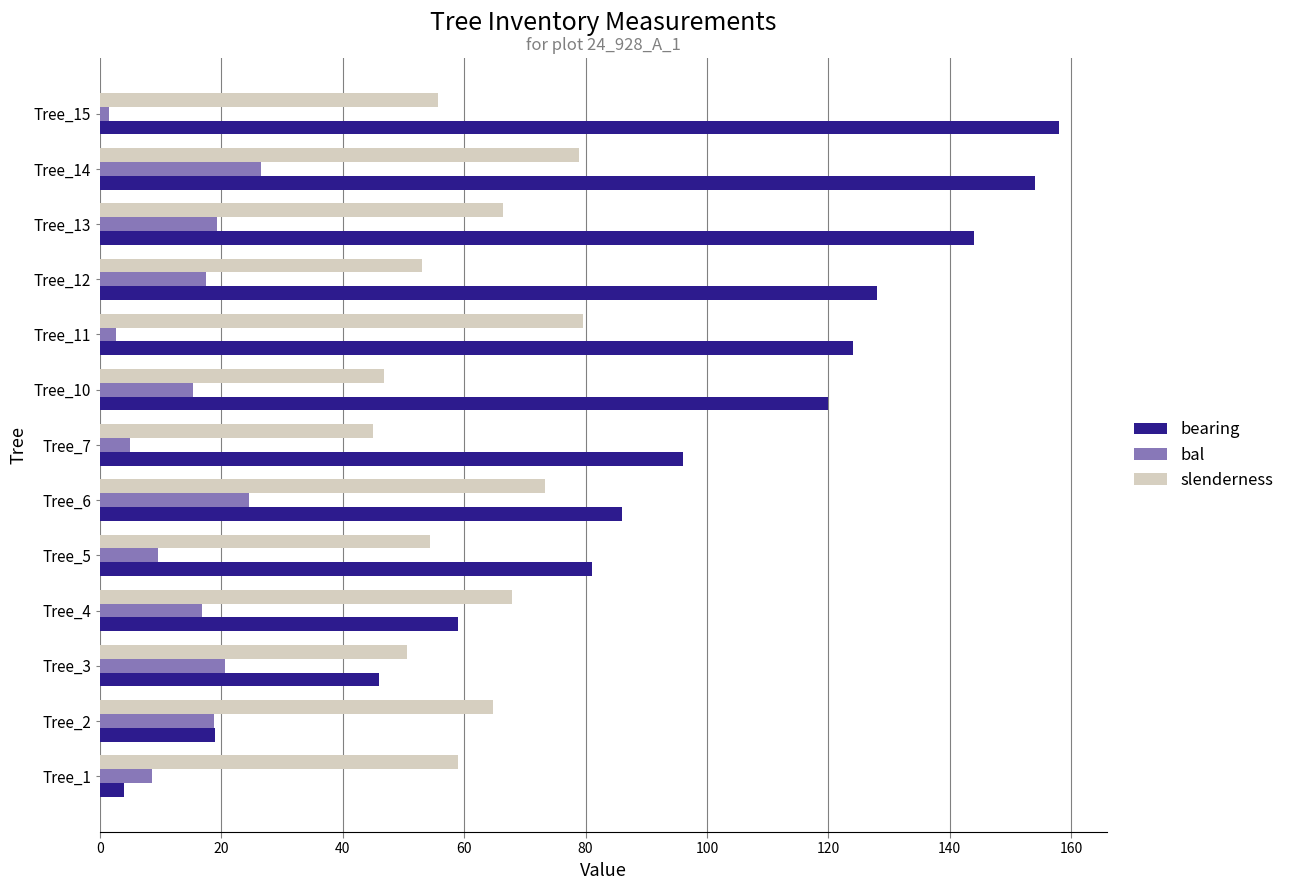

Is the value of slenderness at Tree_10 greater than the value of bearing at Tree_12?

No